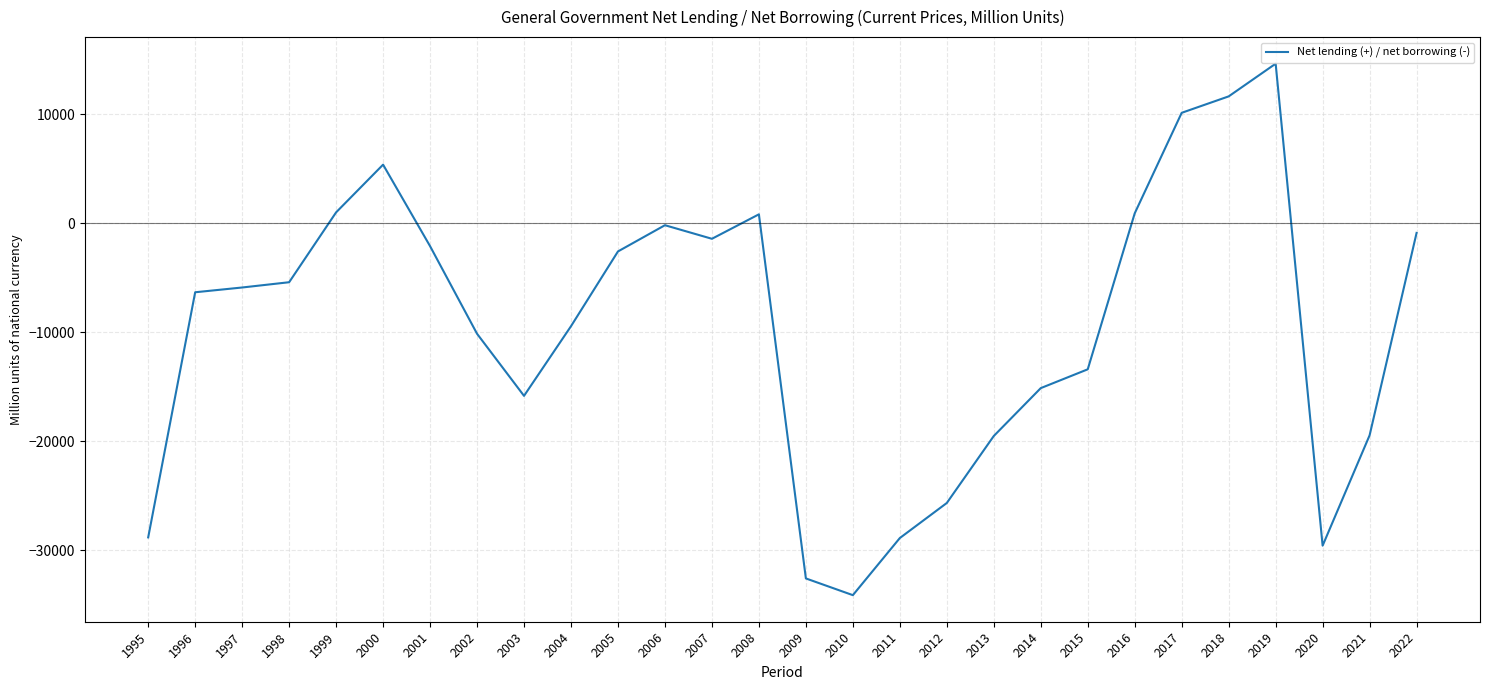

Read the value at 2000, to the nearest 100.

5400